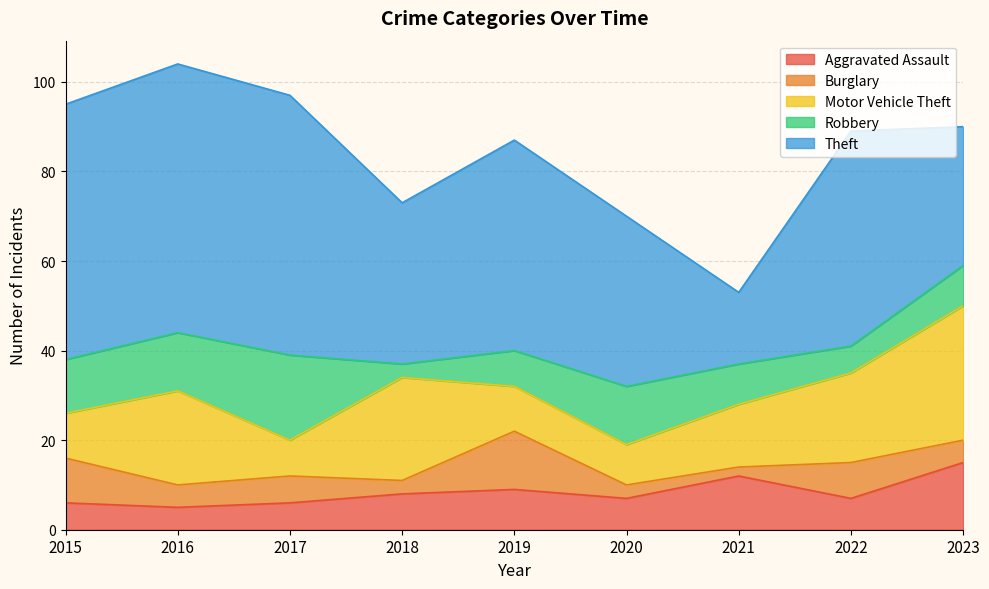

What is the maximum value for Aggravated Assault?

15